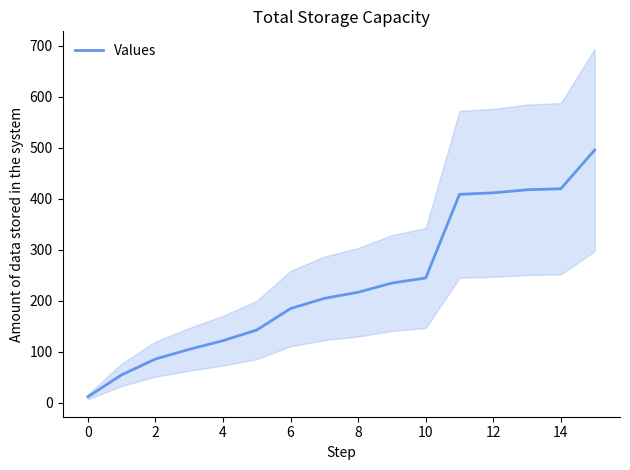

The value of Values at 4 is 51. True or false?

False